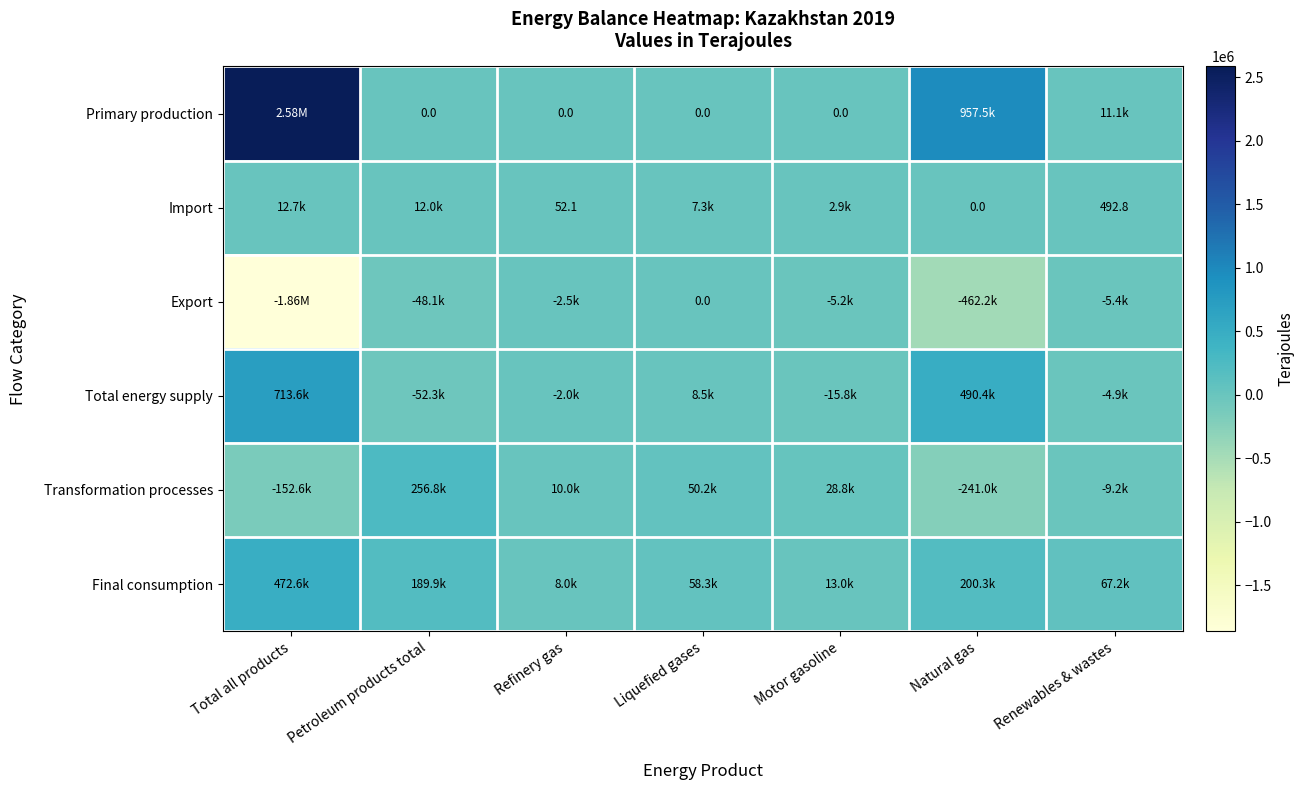

Which series has the largest total across all categories?

Primary production